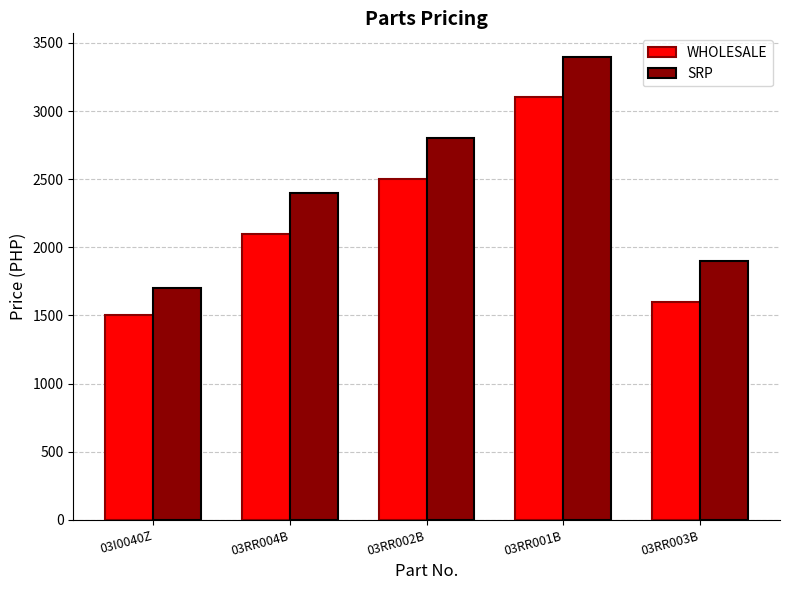

What are all the series names shown in the legend?

WHOLESALE, SRP